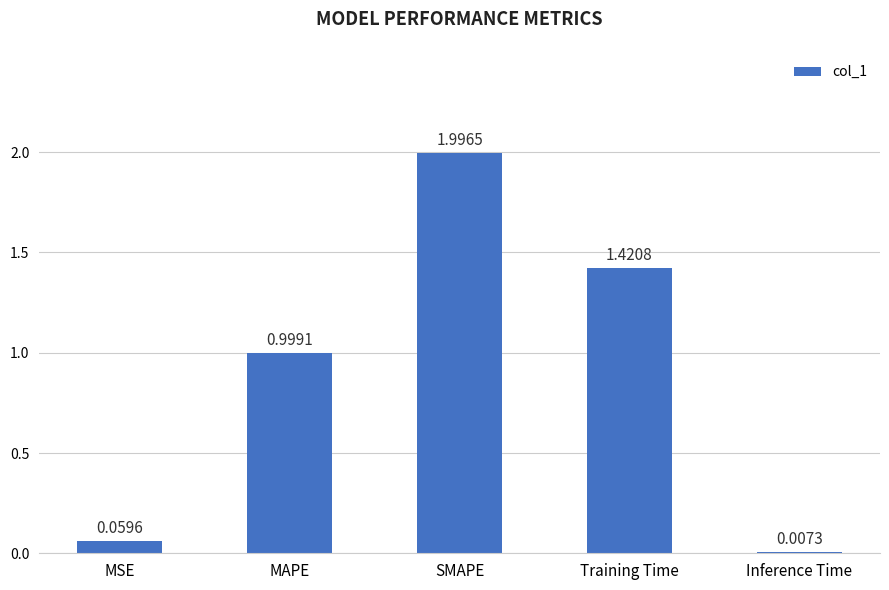

What is the sum of the values at Training Time and MSE?

1.5